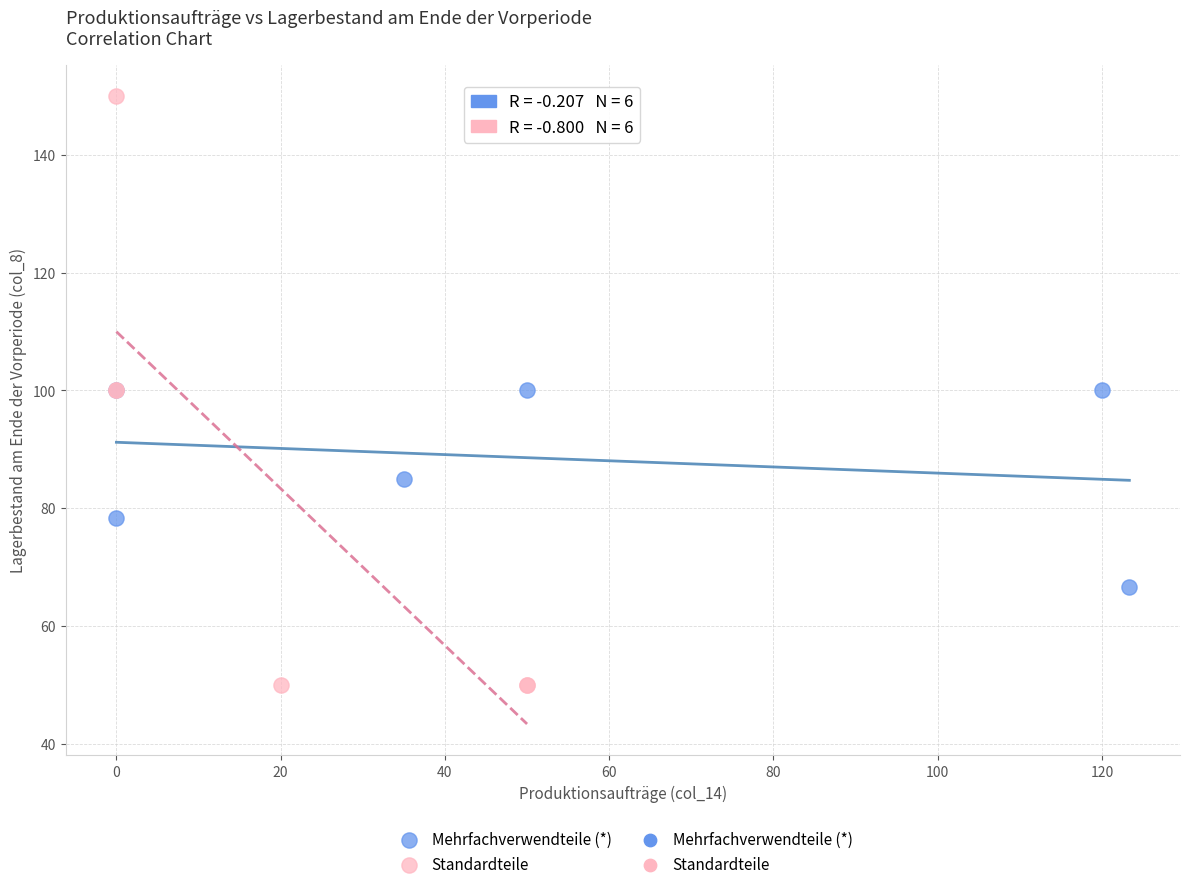

Which series contains the lowest Y value?

Standardteile